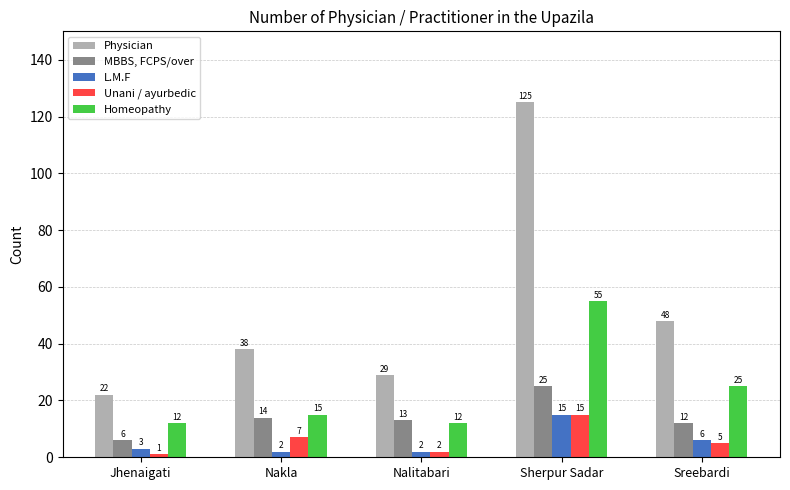

At Nakla, list the series in order from smallest to largest.

L.M.F, Unani / ayurbedic, MBBS, FCPS/over, Homeopathy, Physician